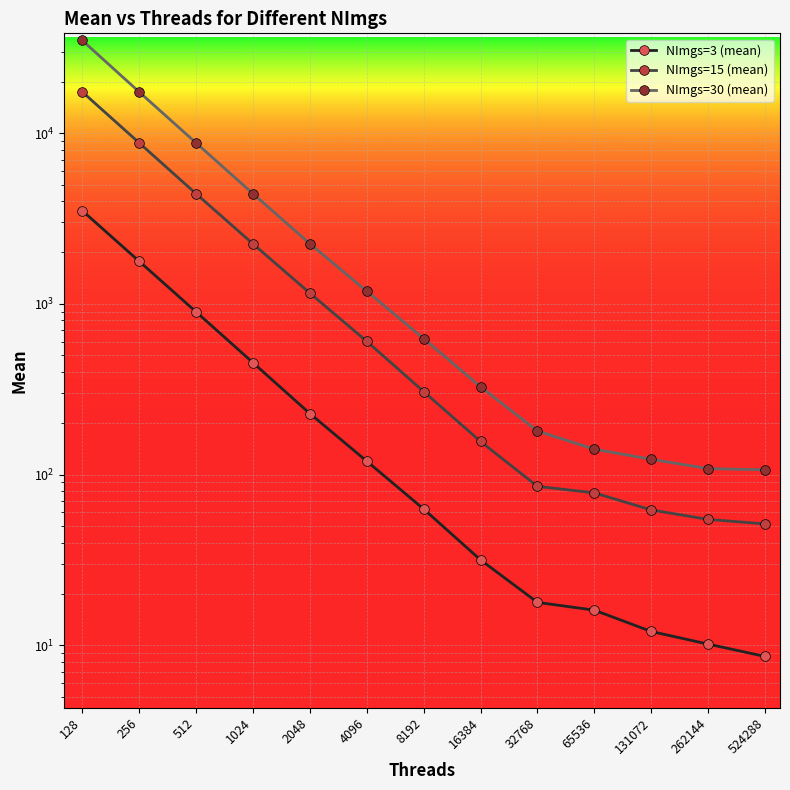

At which label does NImgs=15 (mean) reach its minimum?

524288